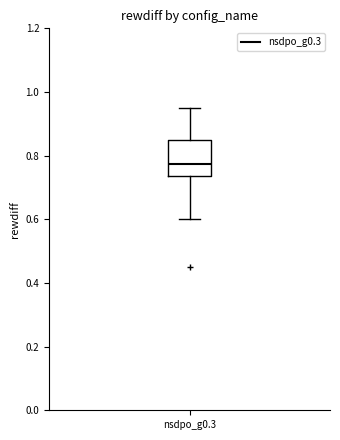

Transcribe this box plot: give where the median line is, the range the box spans, and where the two whiskers end, as read against the y-axis. The values are not printed on the chart, so give them approximately, as read against the axis.

median 0.78, box 0.74 to 0.86, whiskers 0.60 to 0.96